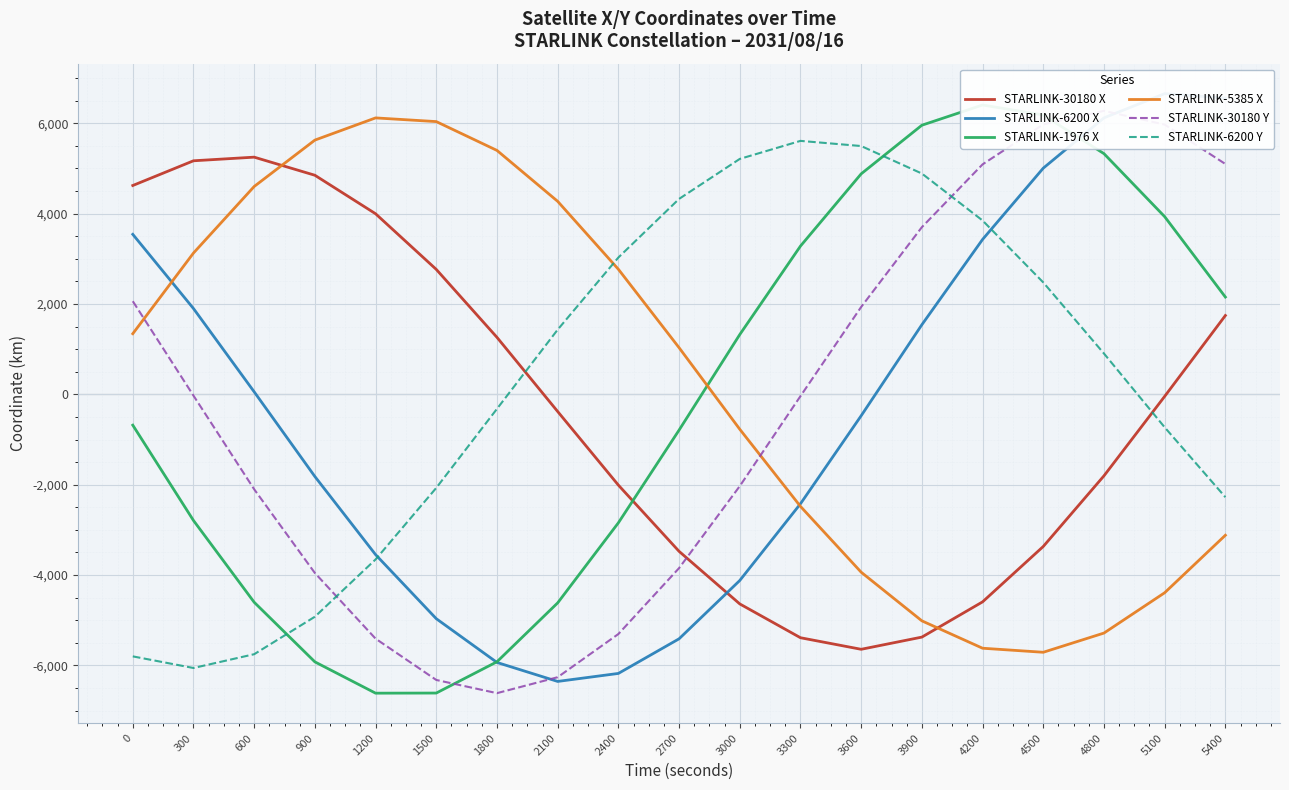

The value of STARLINK-6200 Y at 1800 is -321.2. True or false?

True